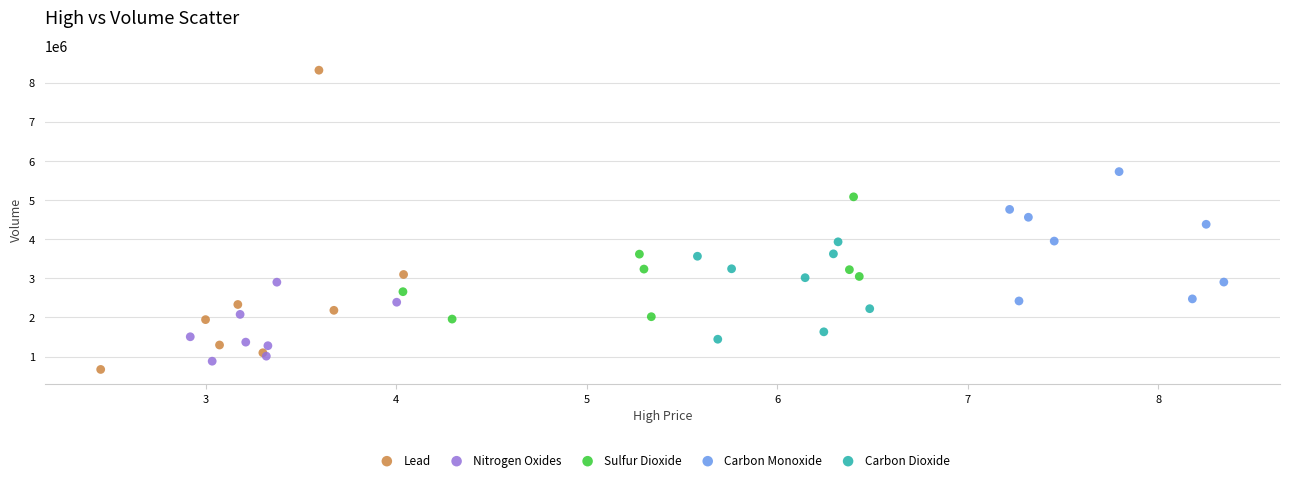

Which series has the widest spread of Y values?

Lead